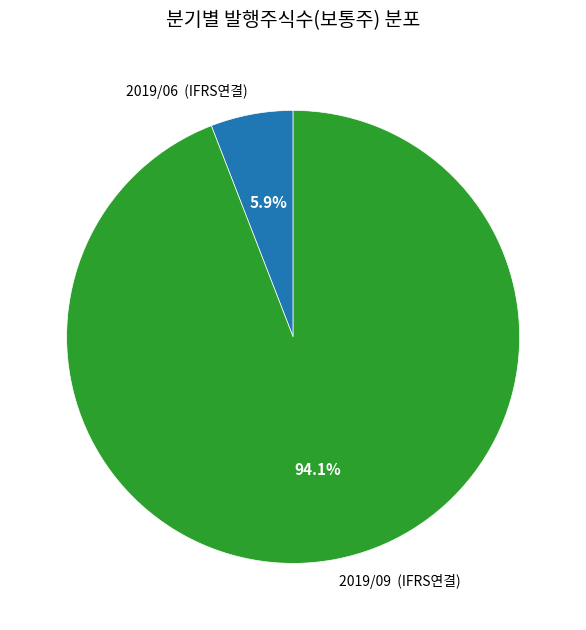

Between 2019/09 (IFRS연결) and 2019/06 (IFRS연결), which is larger?

2019/09 (IFRS연결)